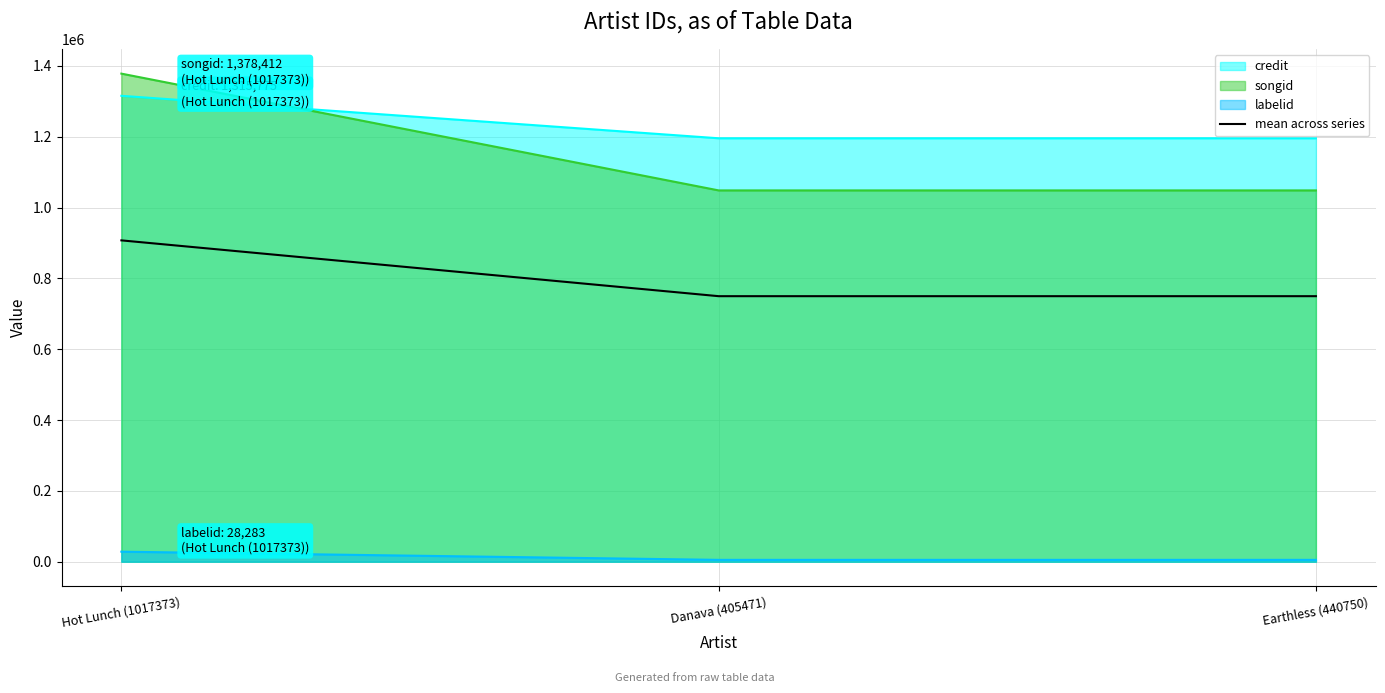

Count the number of data series in this chart.

4